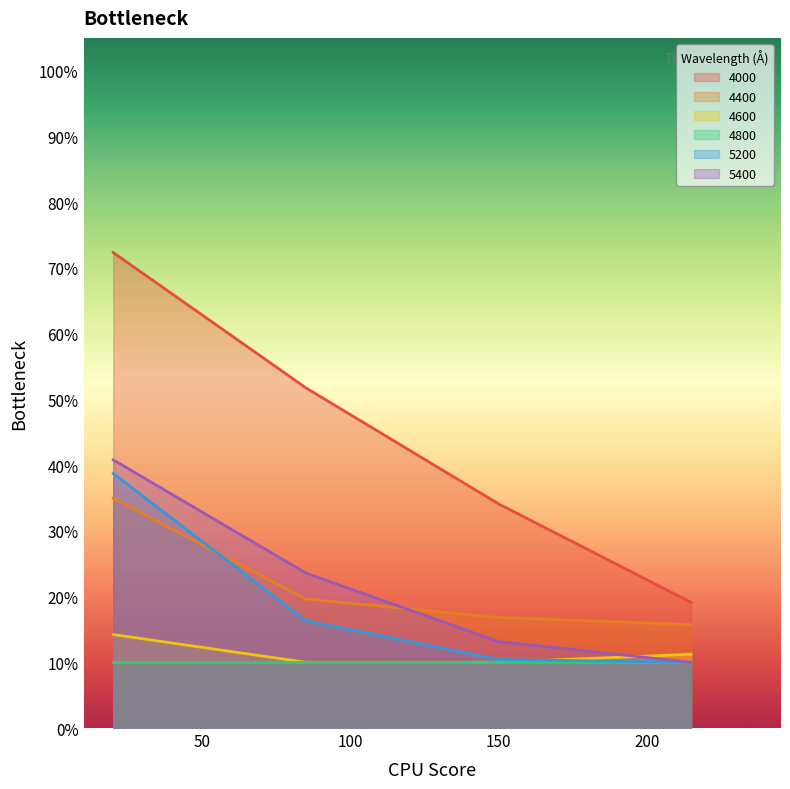

True or false: 4400 has more than 2 points higher than both neighbors.

False